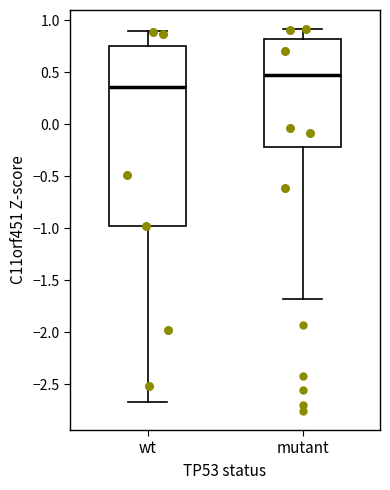

Reading left to right, read every box against the y-axis: the position of its median line, the range the box covers, and the ends of its whiskers. The values are not printed on the chart, so give them approximately, as read against the axis.

wt: median 0.35, box -1.00 to 0.75, whiskers -2.65 to 0.90
mutant: median 0.45, box -0.20 to 0.80, whiskers -1.70 to 0.90